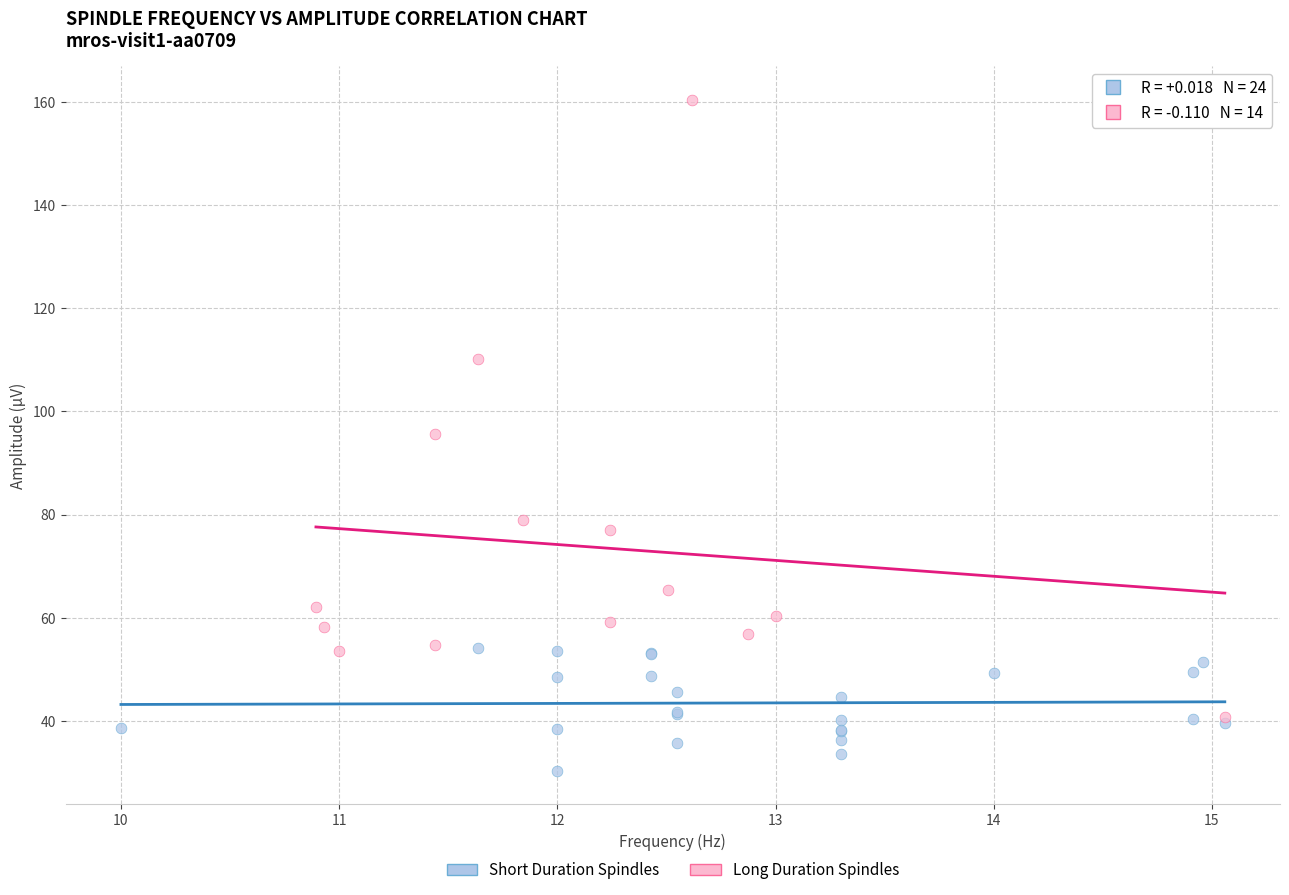

Which series has the largest Y range (max minus min)?

Long Duration Spindles